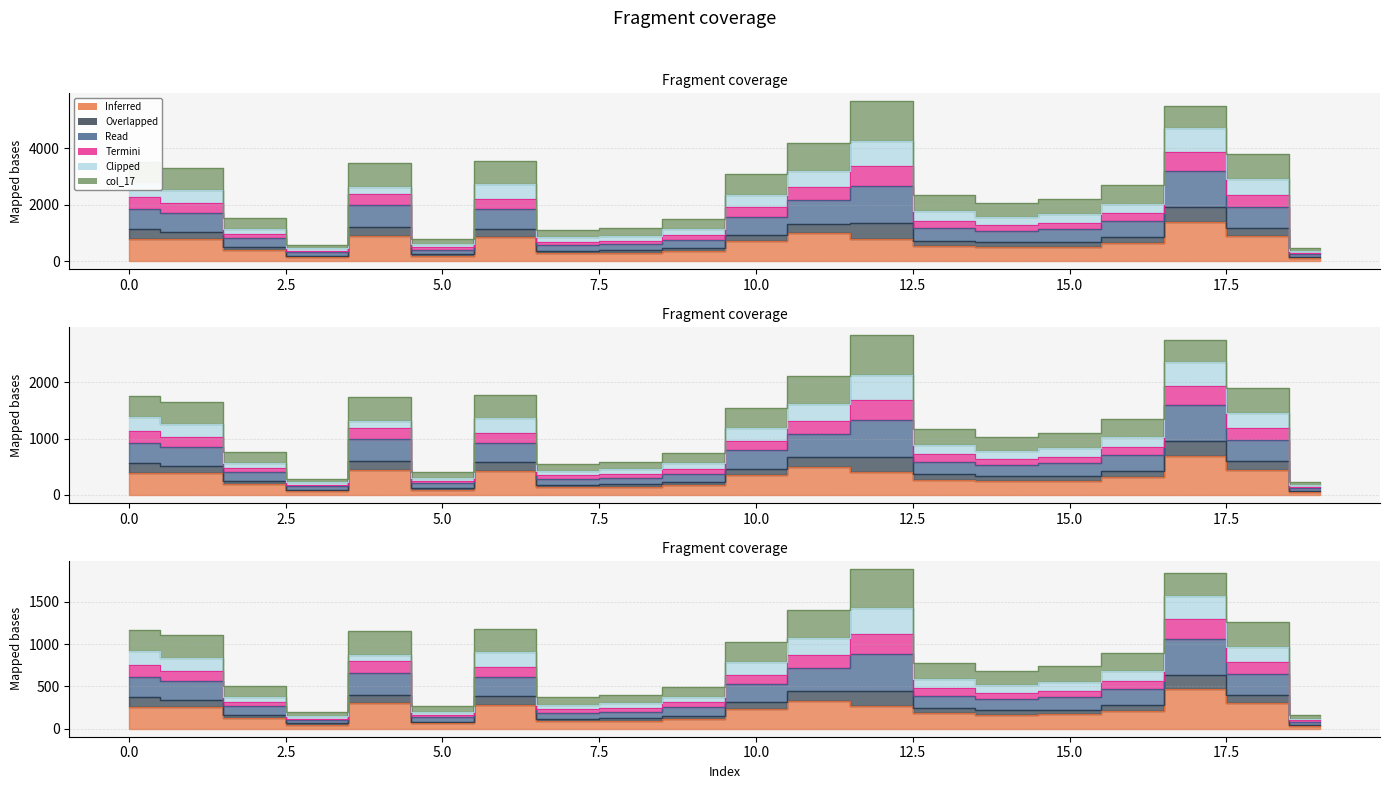

Reading left to right, transcribe all the data shown in this chart.

col_12: 786.0	769.0	387.0	137.0	901.0	190.0	842.0	272.0	284.0	347.0	698.0	980.0	800.0	543.0	498.0	507.0	630.0	1397.0	899.0	111.0
col_22: 3516.0	3311.0	1526.0	579.0	3471.0	796.0	3544.0	1113.0	1182.0	1488.0	3081.0	4208.0	5670.0	2336.0	2053.0	2213.0	2701.0	5510.0	3793.0	471.0
col_30: 2758.0	2518.0	1129.0	449.0	2630.0	604.0	2724.0	857.0	902.0	1130.0	2358.0	3215.0	4273.0	1779.0	1562.0	1668.0	2038.0	4718.0	2911.0	361.0
col_44: 919.3	839.3	376.3	149.7	876.7	201.3	908.0	285.7	300.7	376.7	786.0	1071.7	1424.3	593.0	520.7	556.0	679.3	1572.7	970.3	120.3